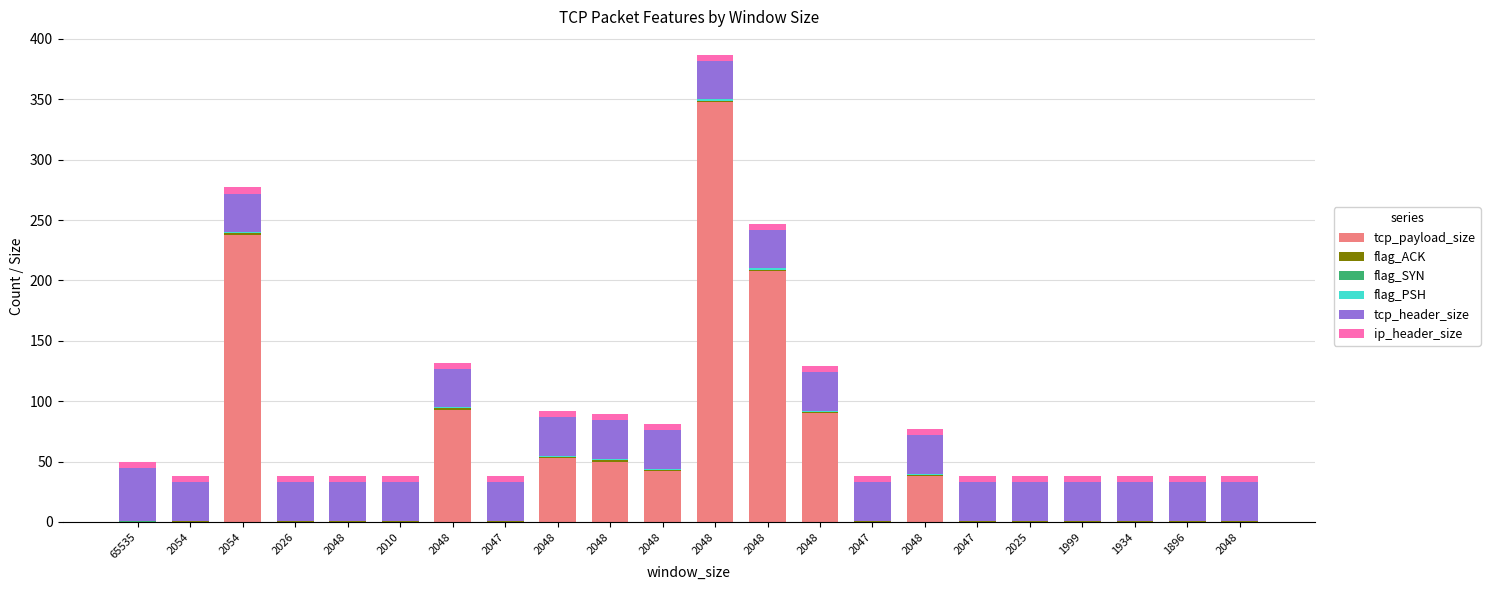

What is the difference between the maximum and minimum values in the tcp_header_size series?

12